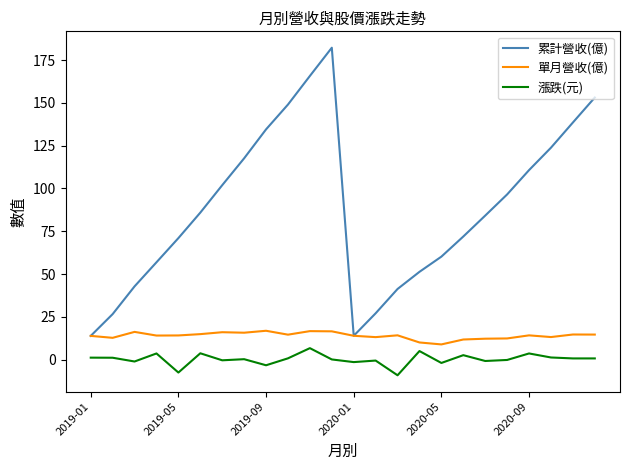

Which series has the largest total across all categories?

累計營收(億)